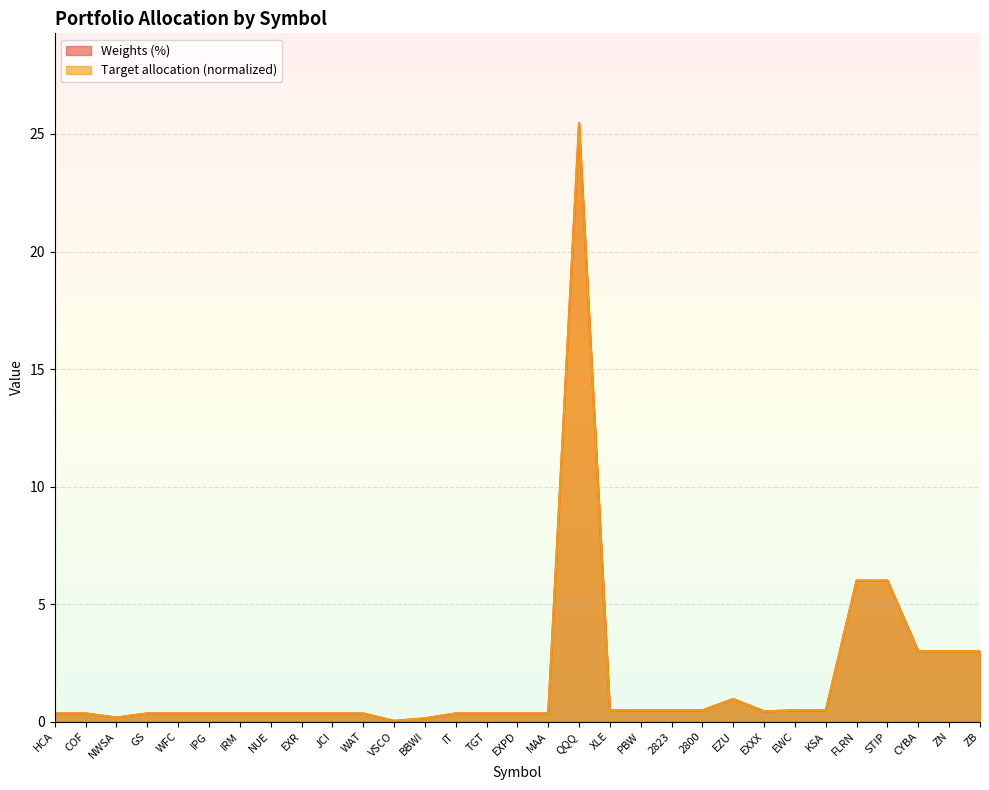

What is the average value of the Weights (%) series?

1.8